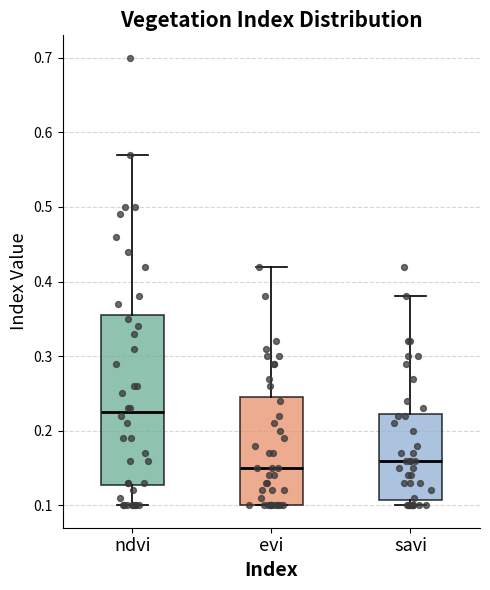

Which box has the lowest median line?

evi